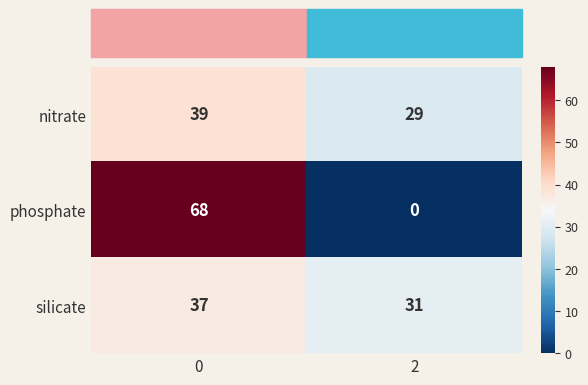

What is the difference between the phosphate values at 0 and 2?

68